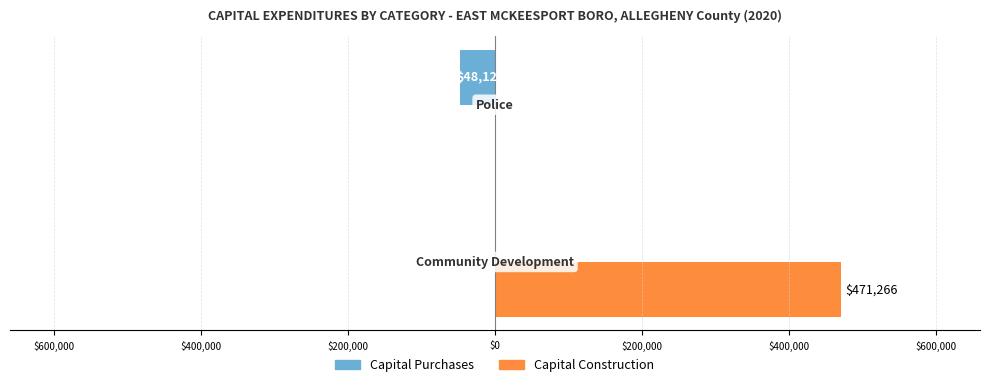

What are all the series names shown in the legend?

Capital Purchases, Capital Construction